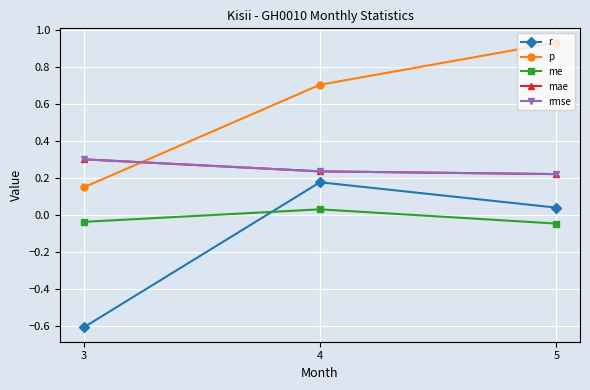

Does the chart have visible grid lines?

Yes